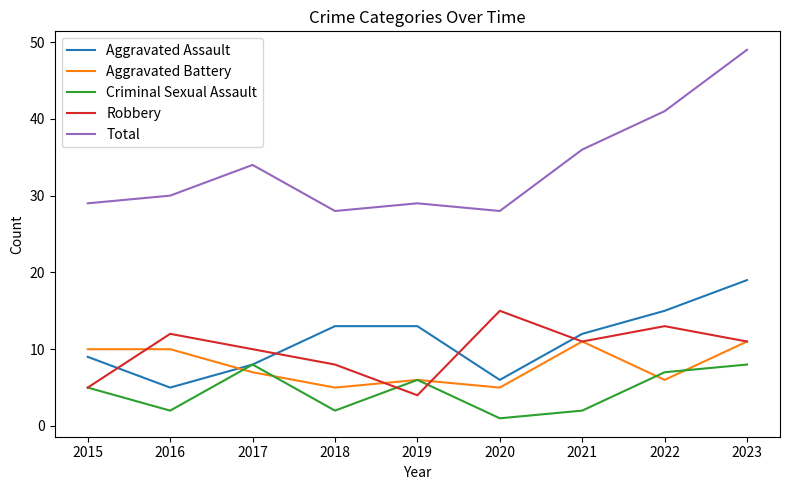

Which series has the largest total across all categories?

Total